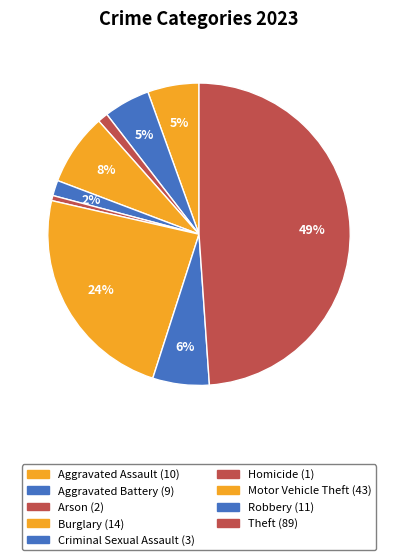

How many segments does this pie chart have?

9